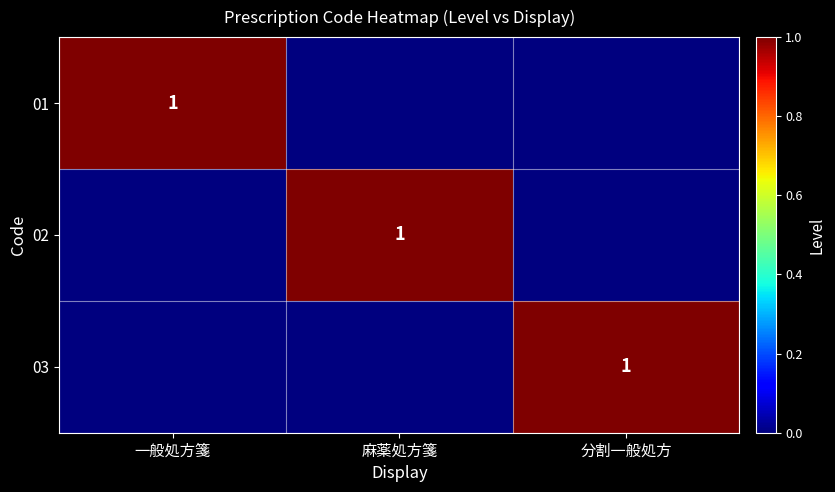

What is the difference between the highest and lowest values at 分割一般処方?

1